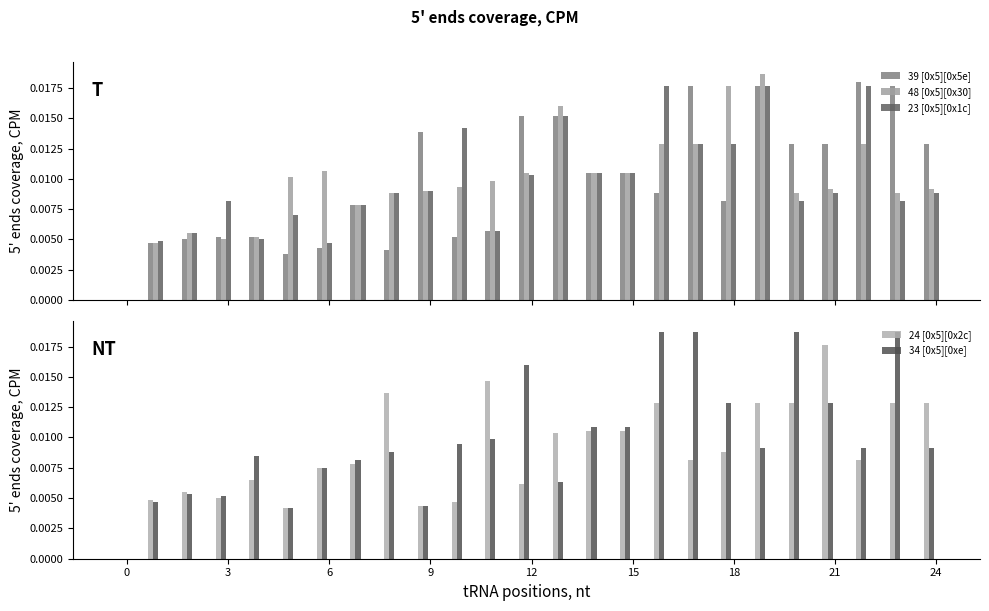

List the series in order of their peak value, highest first.

48 [0x5][0x30], 34 [0x5][0xe], 39 [0x5][0x5e], 23 [0x5][0x1c], 24 [0x5][0x2c]